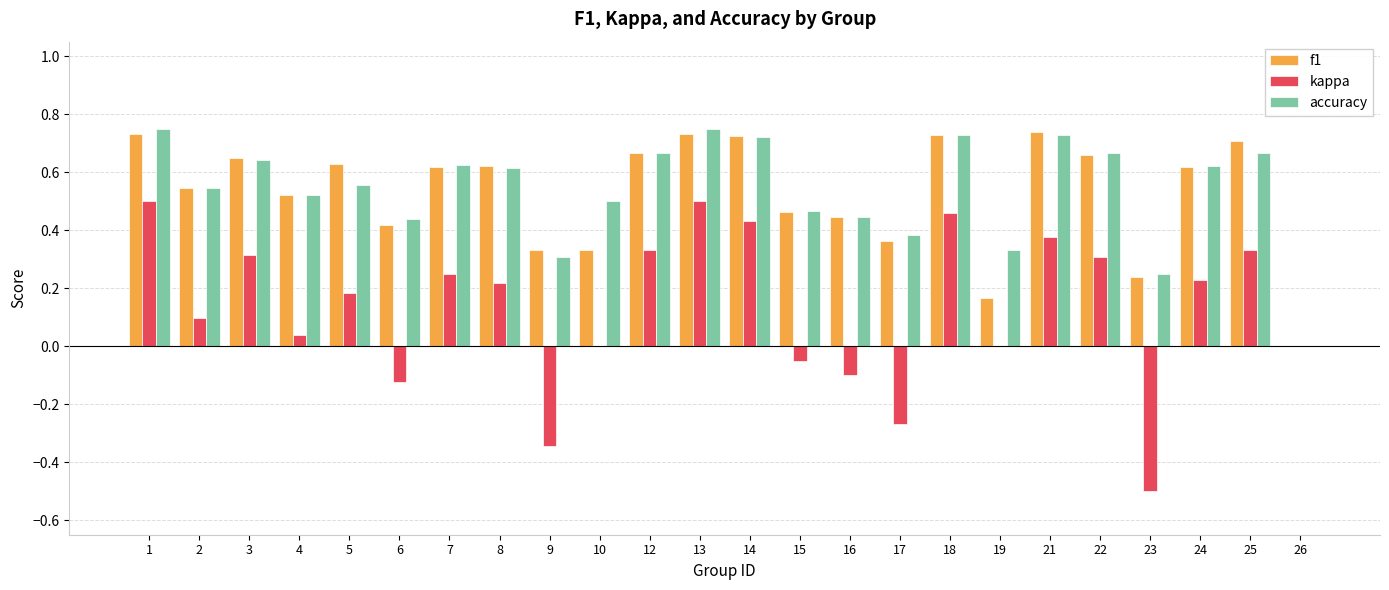

Which series changed the most between 7 and 18?

kappa